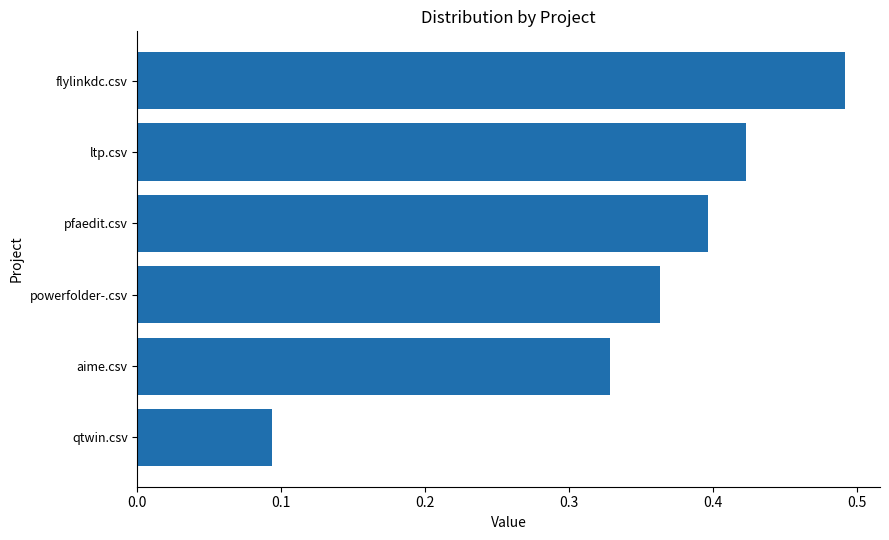

Which category has the highest value across all series?

flylinkdc.csv